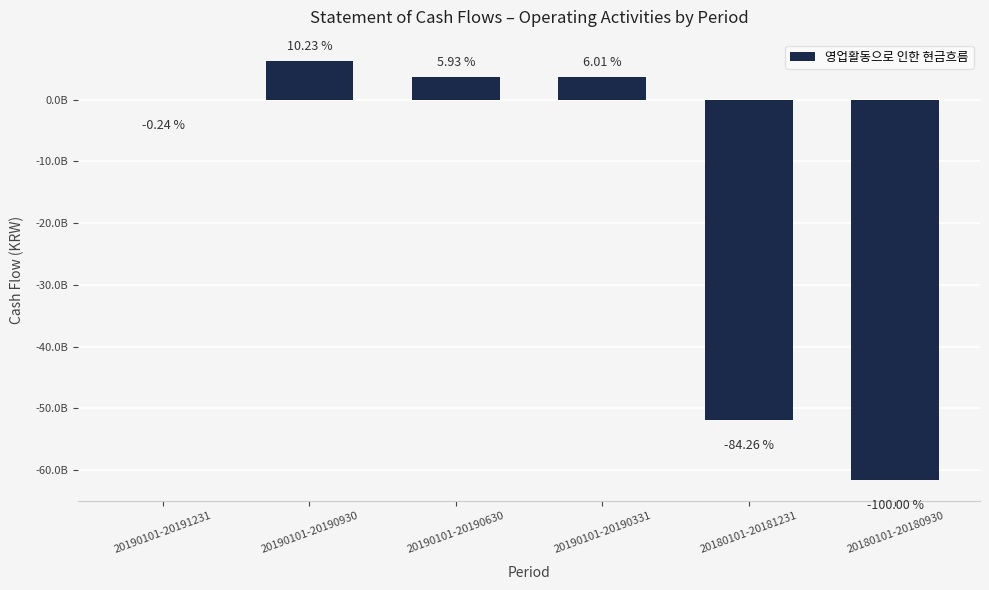

What is the label of the 5th bar from the right?

20190101-20190930